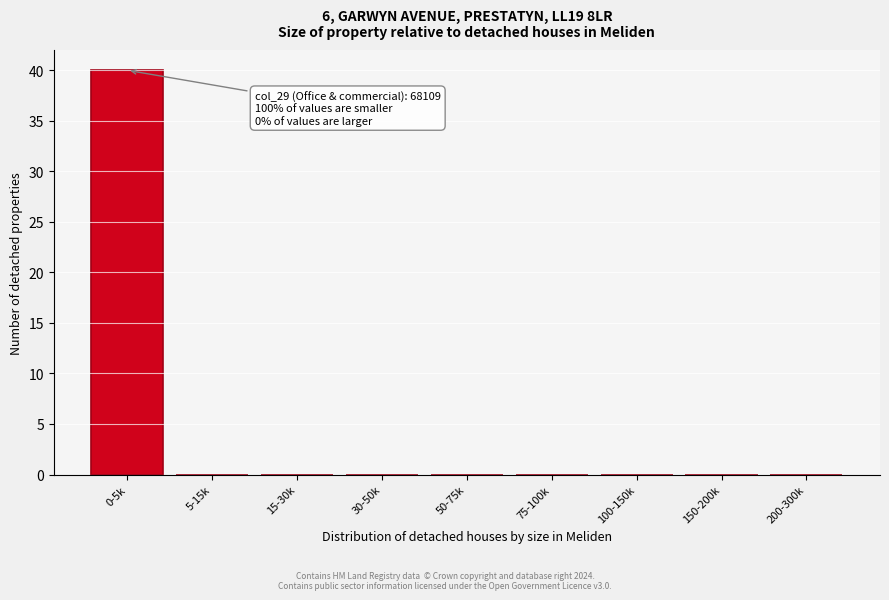

Reading left to right, transcribe all the data shown in this chart.

0-5k=40	5-15k=0	15-30k=0	30-50k=0	50-75k=0	75-100k=0	100-150k=0	150-200k=0	200-300k=0